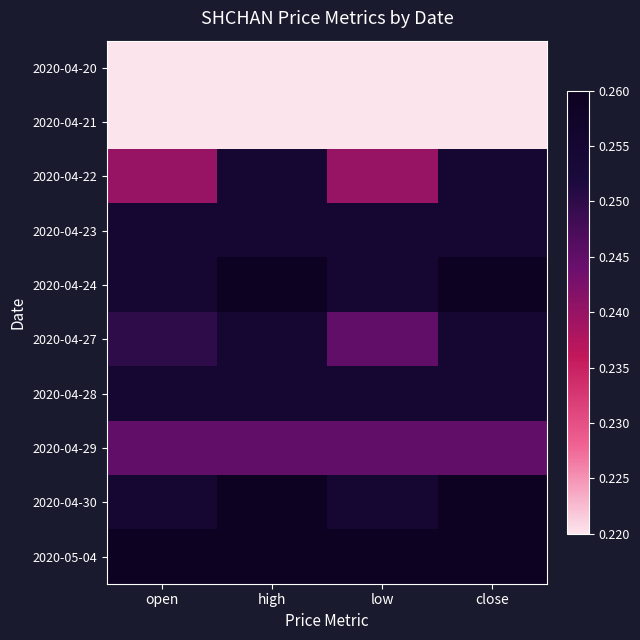

Reading left to right, transcribe all the data shown in this chart.

2020-04-20: open=0.2	high=0.2	low=0.2	close=0.2
2020-04-21: open=0.2	high=0.2	low=0.2	close=0.2
2020-04-22: open=0.2	high=0.3	low=0.2	close=0.3
2020-04-23: open=0.3	high=0.3	low=0.3	close=0.3
2020-04-24: open=0.3	high=0.3	low=0.3	close=0.3
2020-04-27: open=0.2	high=0.3	low=0.2	close=0.3
2020-04-28: open=0.3	high=0.3	low=0.3	close=0.3
2020-04-29: open=0.2	high=0.2	low=0.2	close=0.2
2020-04-30: open=0.3	high=0.3	low=0.3	close=0.3
2020-05-04: open=0.3	high=0.3	low=0.3	close=0.3